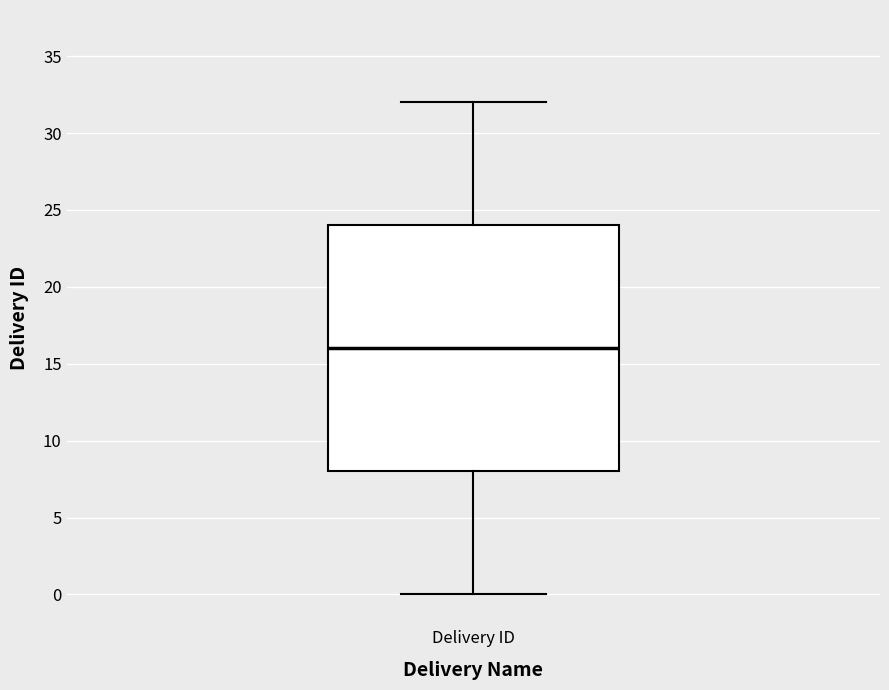

Where does the upper whisker of the box for Delivery ID end on the y-axis? The values are not printed on the chart, so give them approximately, as read against the axis.

32